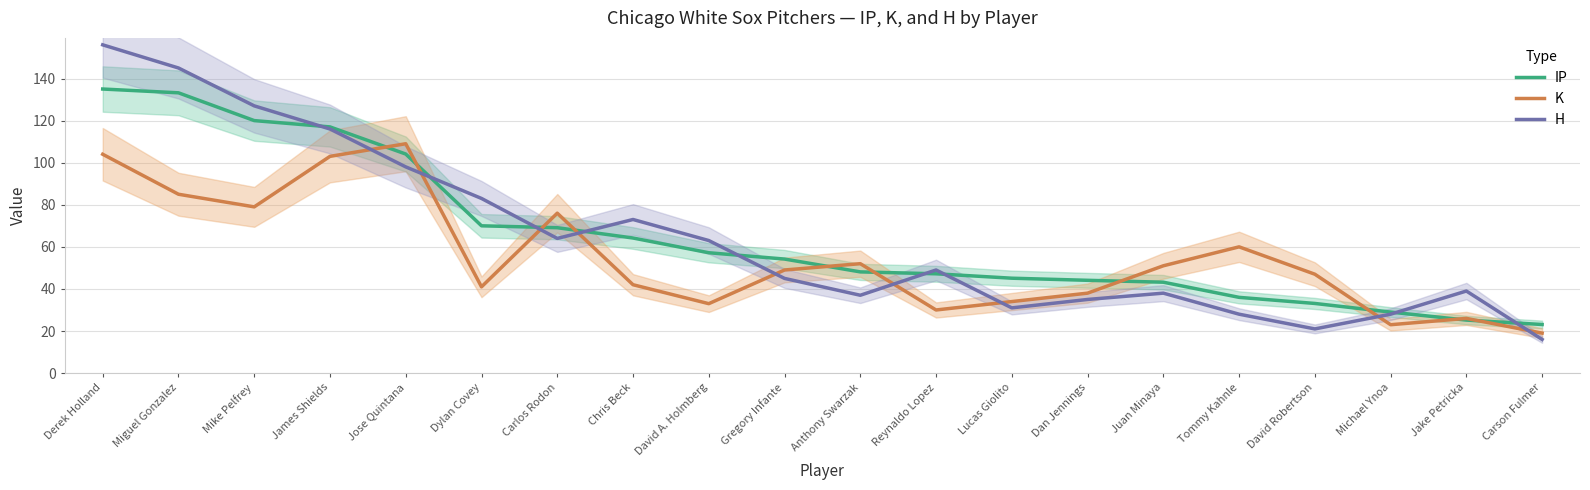

True or false: H has more than 2 points higher than both neighbors.

True